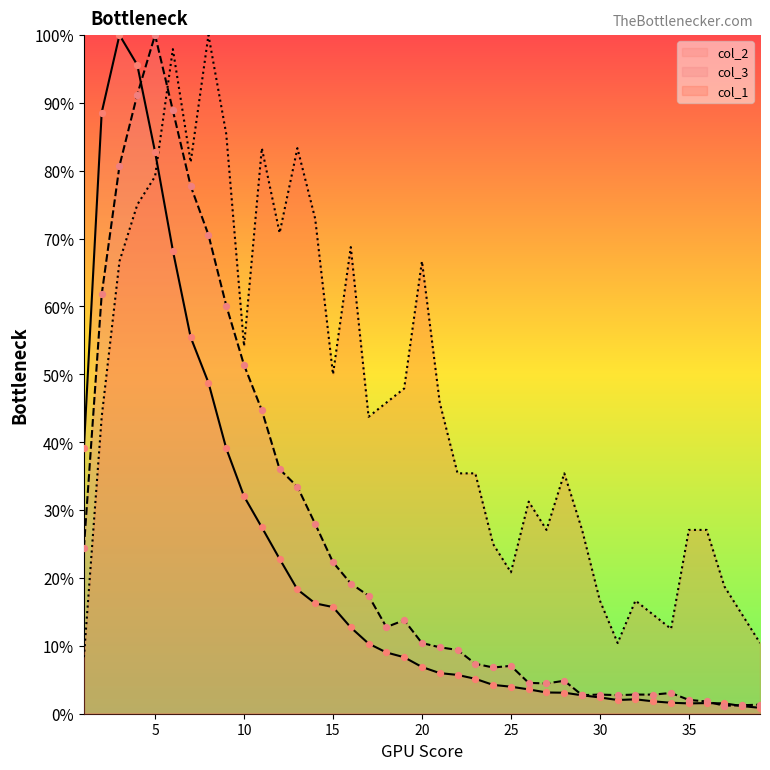

Which series has the largest total across all categories?

col_1